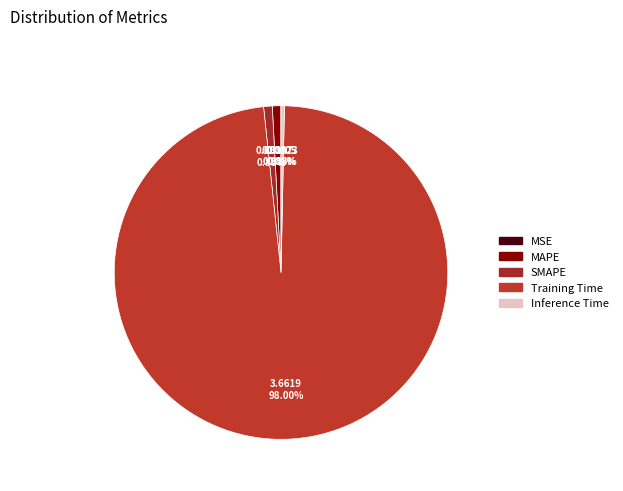

Rank the categories by value from lowest to highest.

MSE, Inference Time, MAPE, SMAPE, Training Time